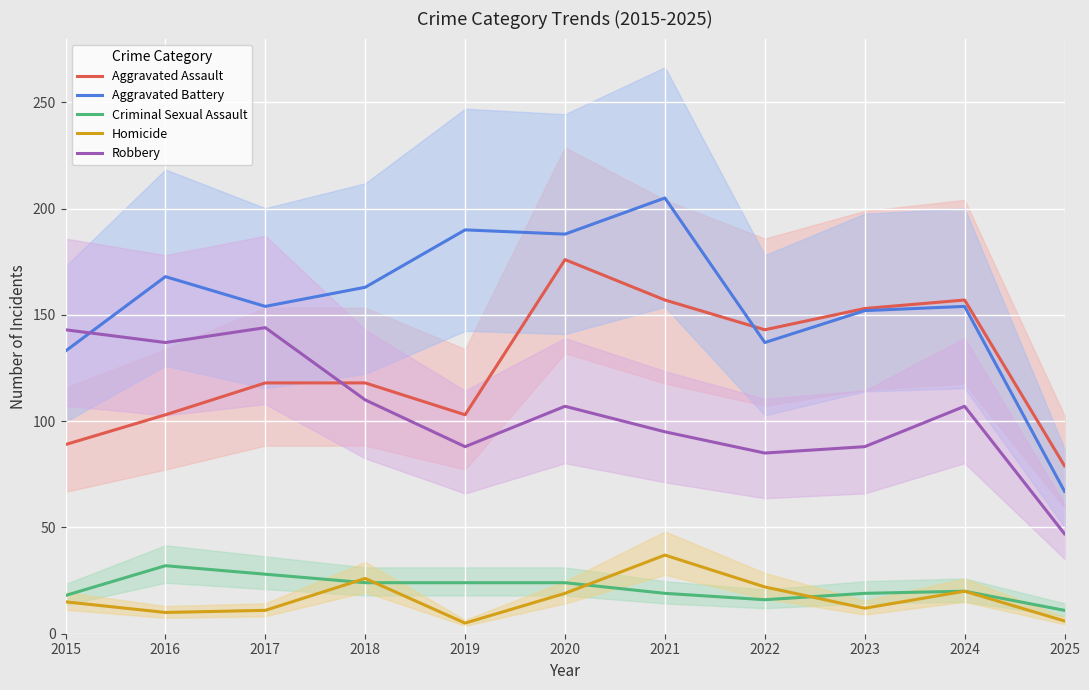

What is the value of the Aggravated Battery point at the 2nd from the left?

168